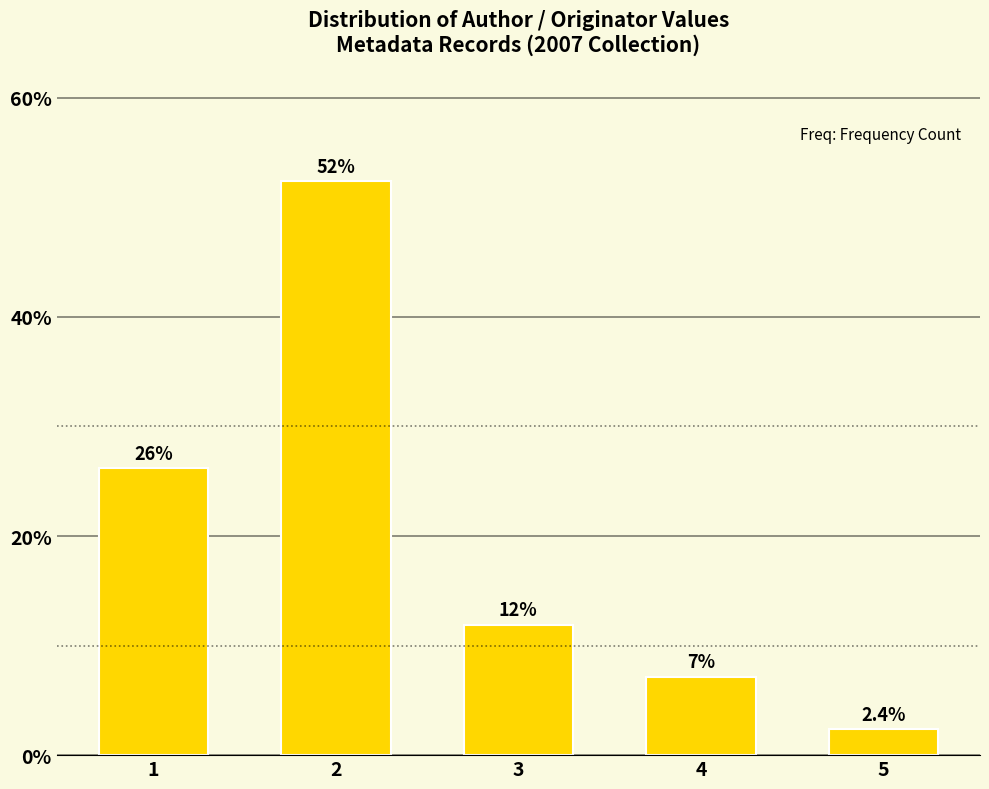

How many bars are there in total?

5